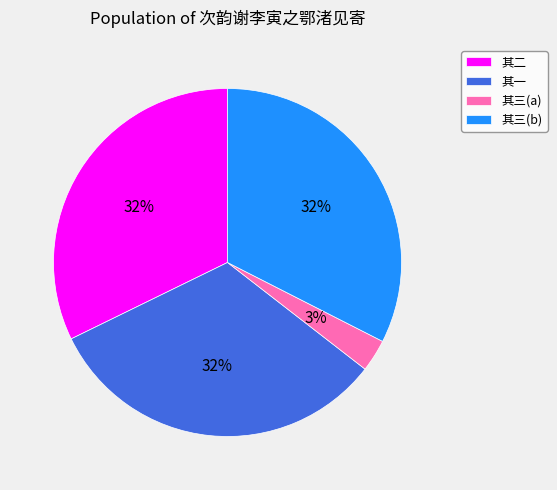

How many slices are in this pie chart?

4